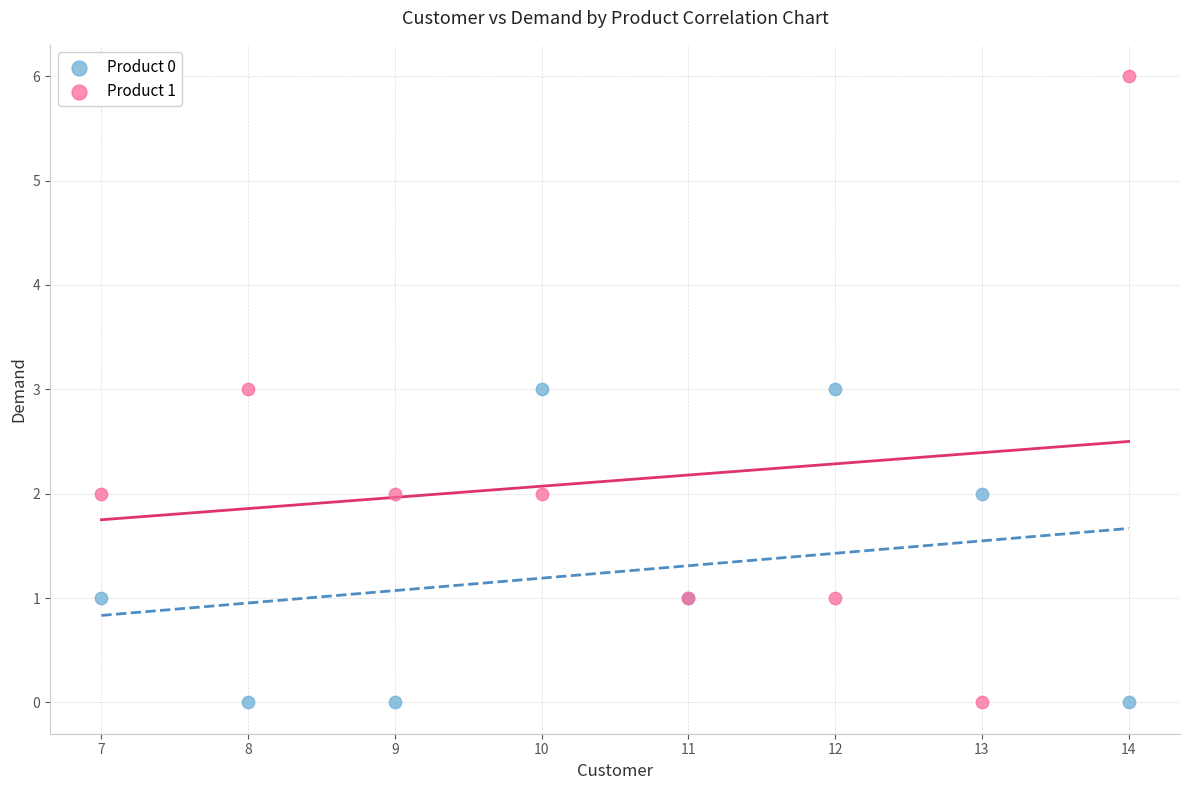

Which series reaches the maximum Y coordinate?

Product 1